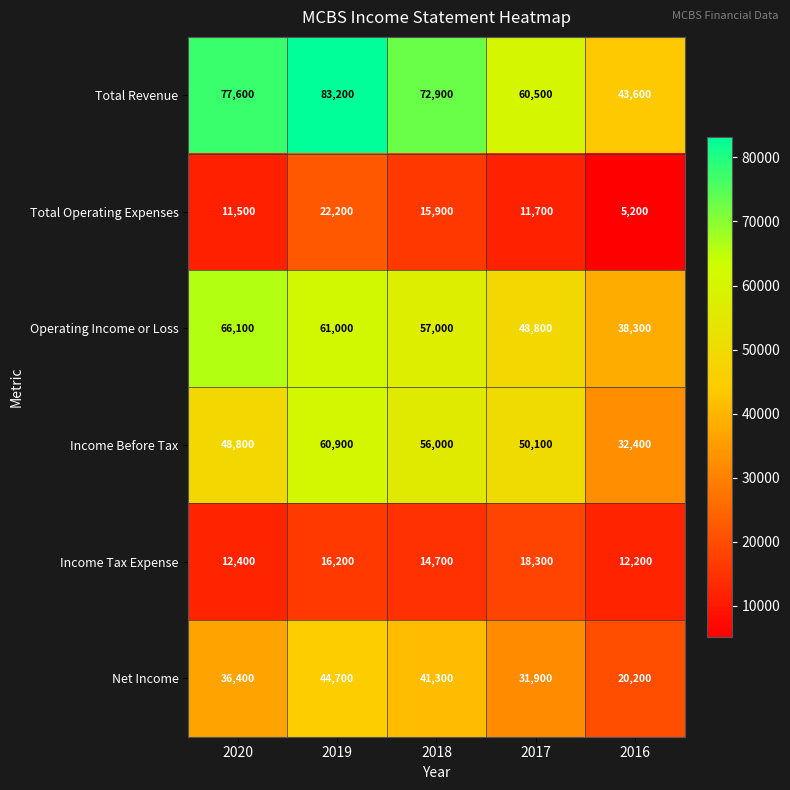

At which category is the sum across all series the highest?

2019